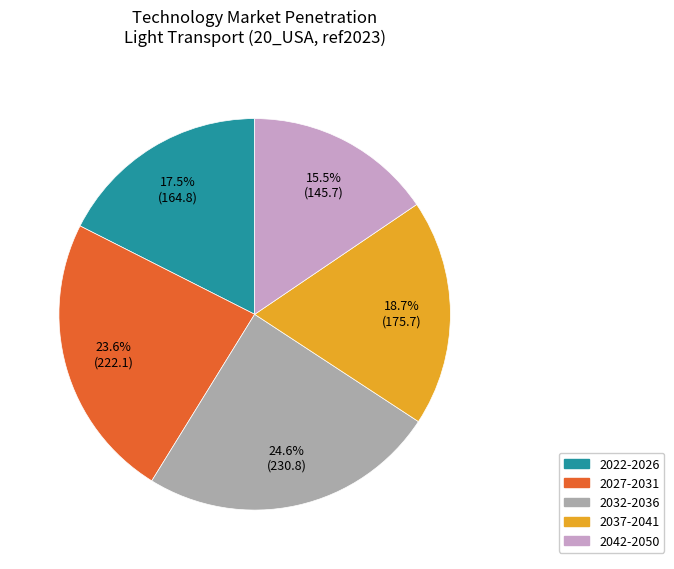

Which category has the biggest portion of the pie?

2032-2036